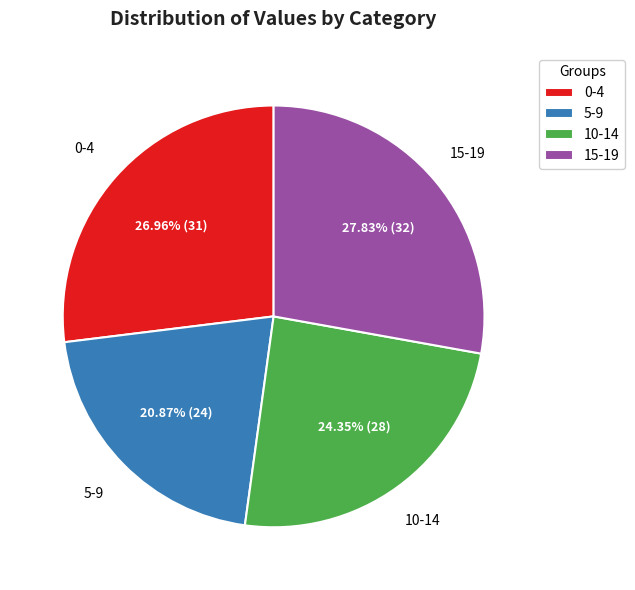

Does 5-9 account for over 50% of the chart?

No